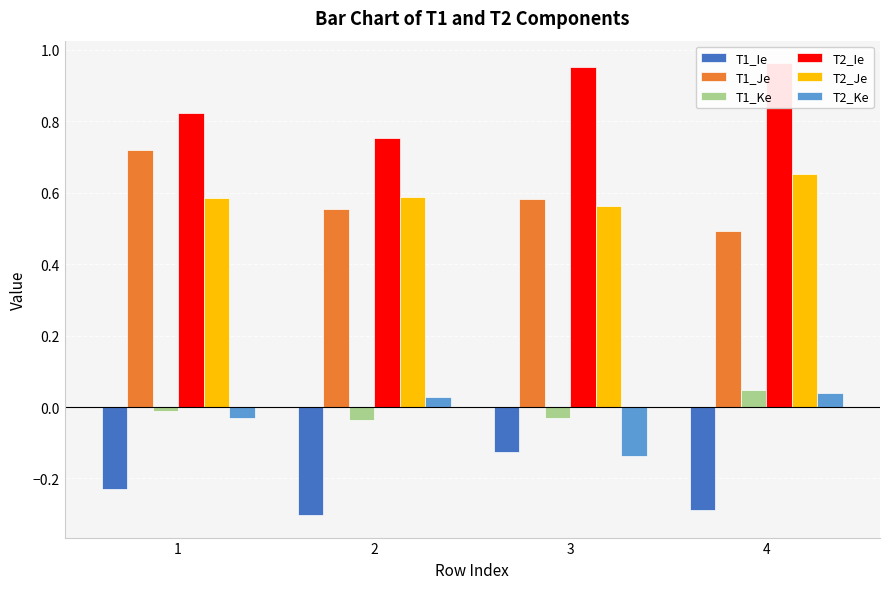

What is the greatest value displayed?

1.0